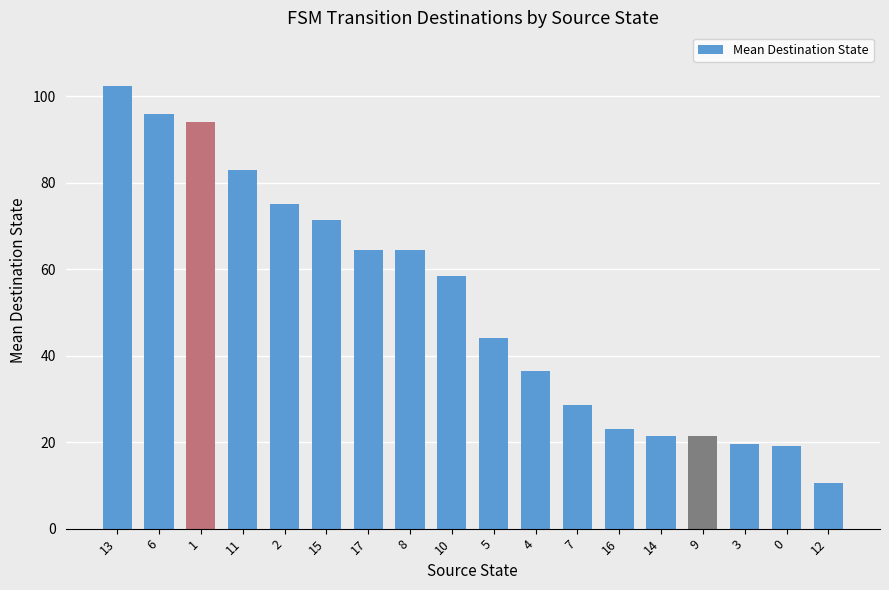

What value does the data have at 13?

102.5